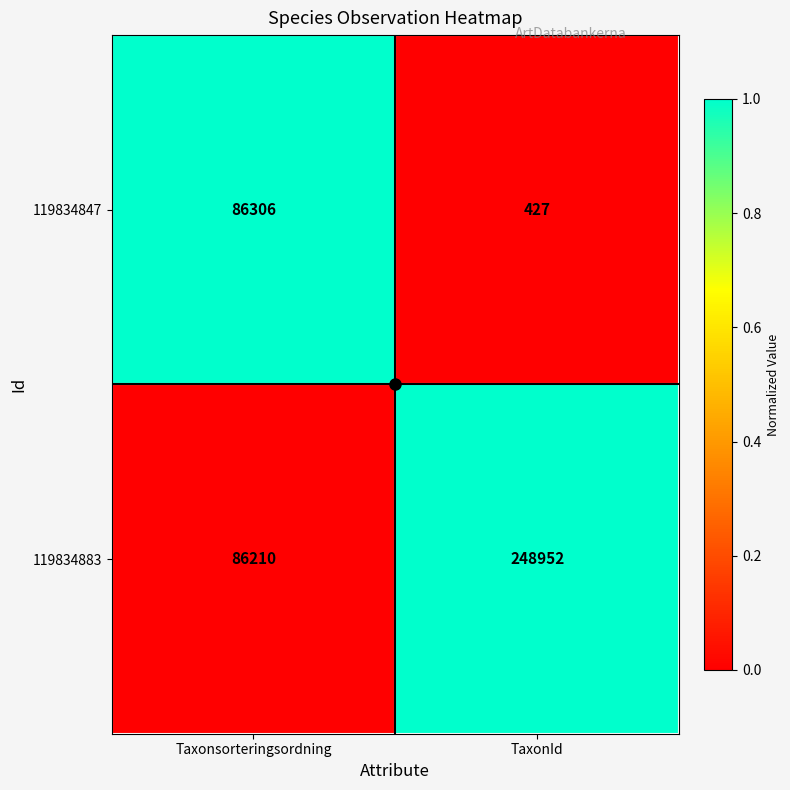

What is the sum of the 119834883 values at Taxonsorteringsordning and TaxonId?

335162